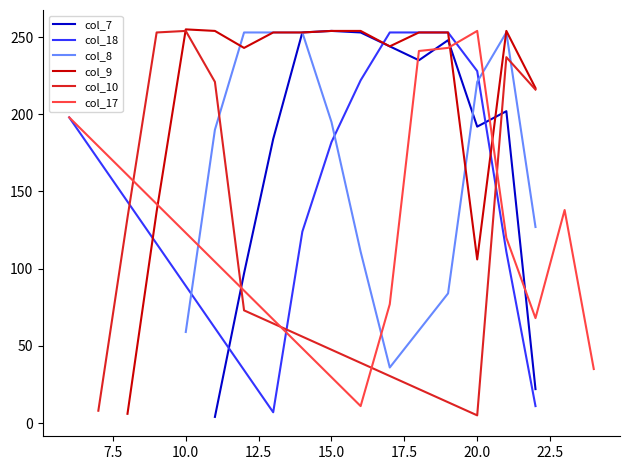

Where is col_17 nearest to the value 127?

21